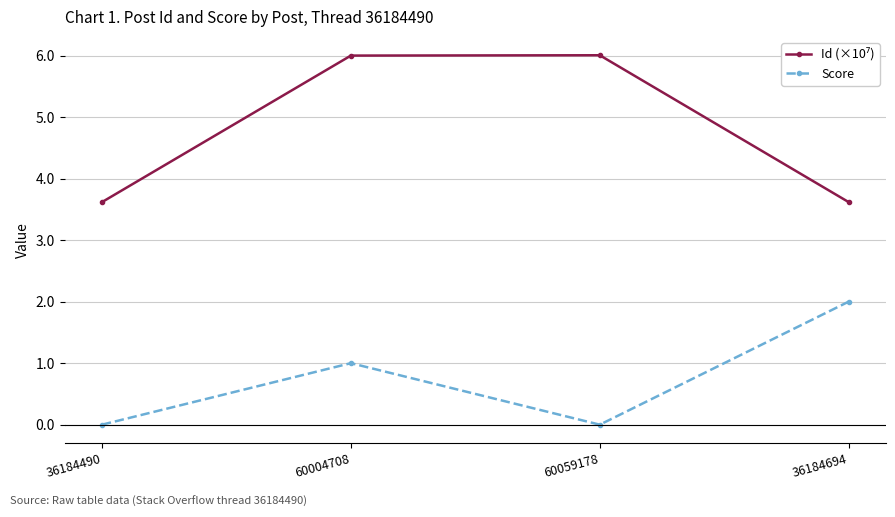

The value of Score at 36184490 is -0.7. True or false?

False